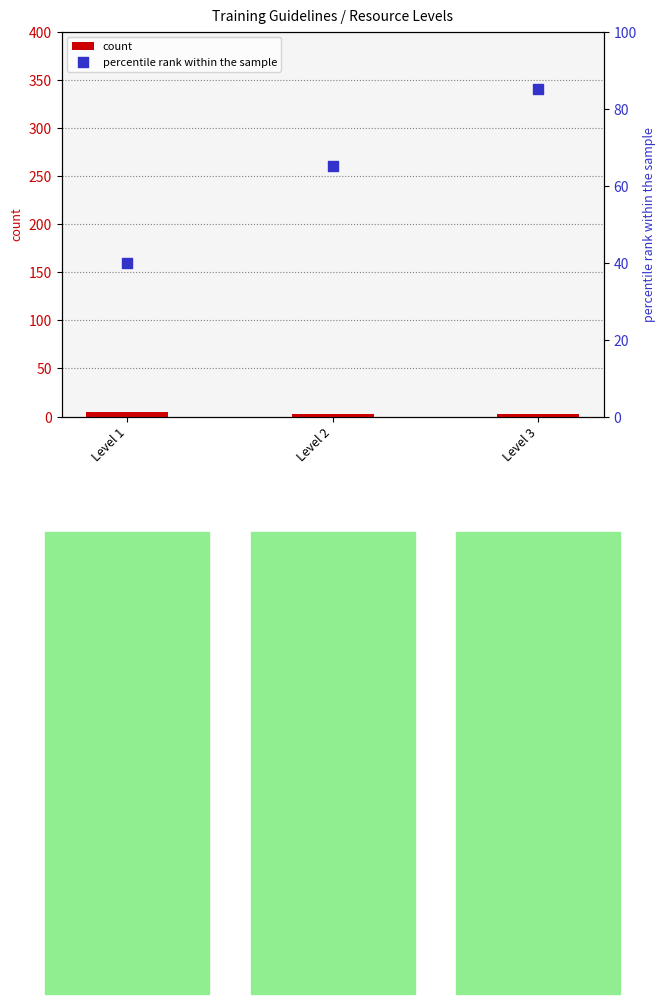

At which category is the sum across all series the highest?

Level 3